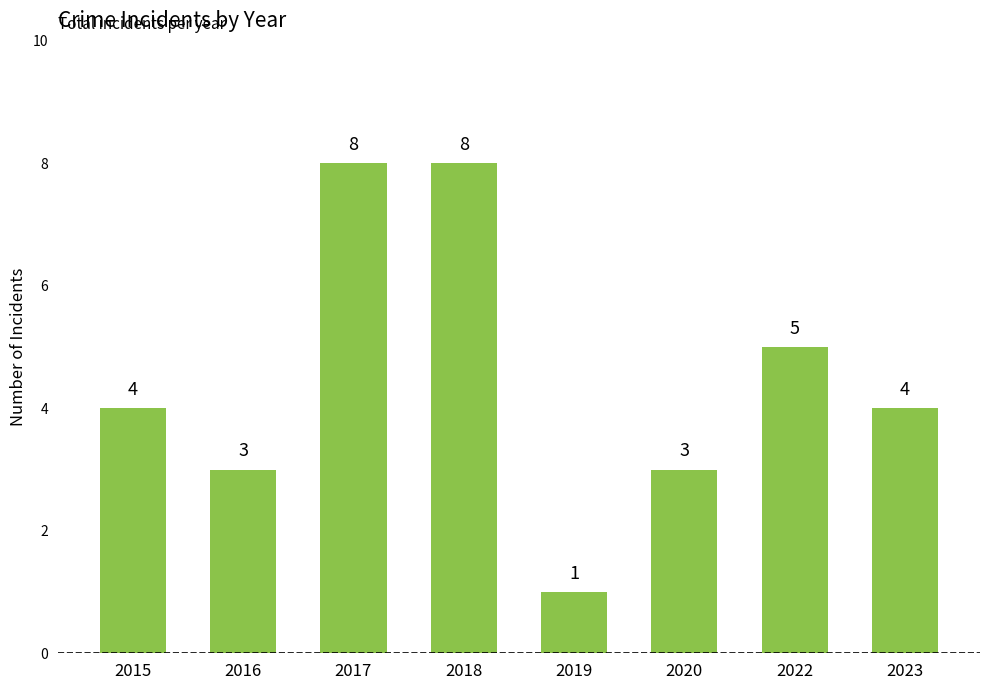

What is the change in value from 2019 to 2023?

+3